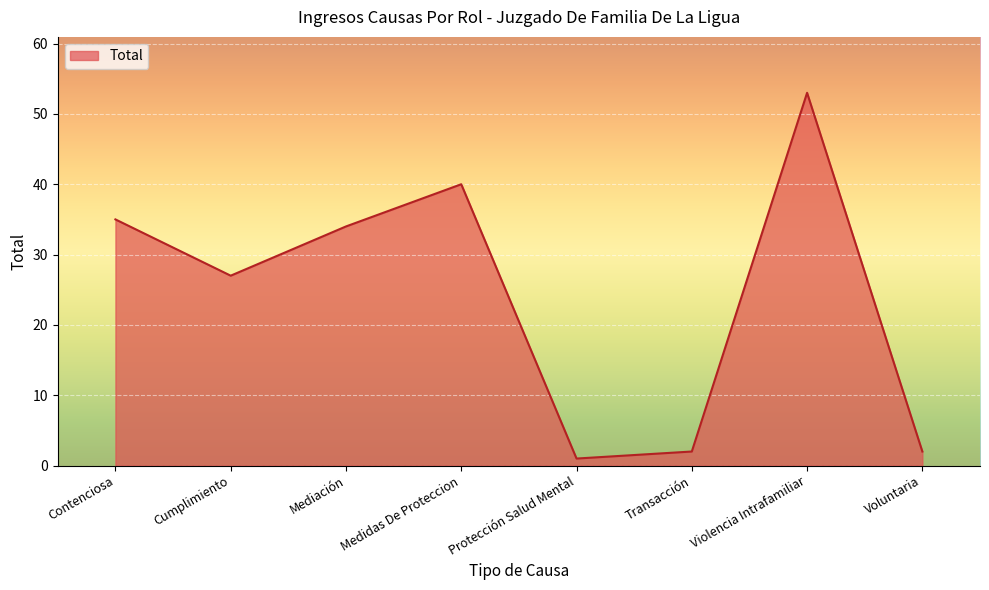

What is the approximate value at Medidas De Proteccion, to the nearest 10?

40